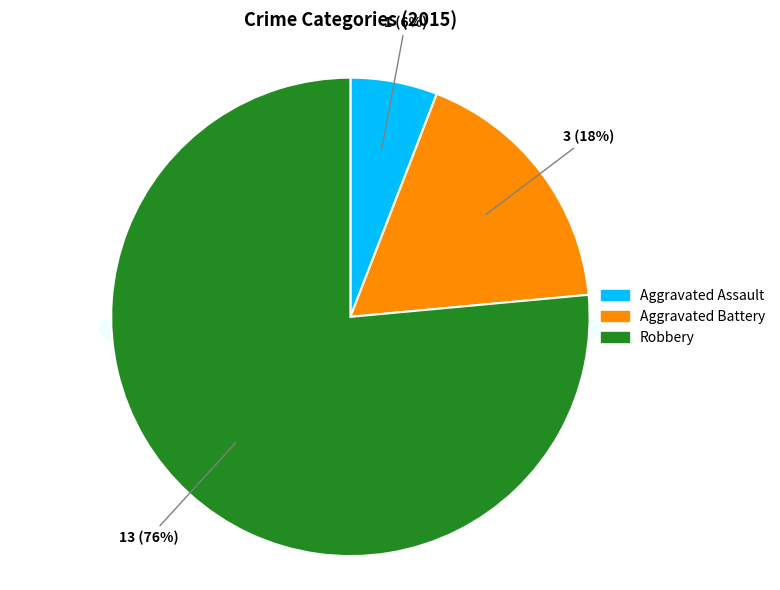

What percentage is NOT represented by Robbery?

23.5%